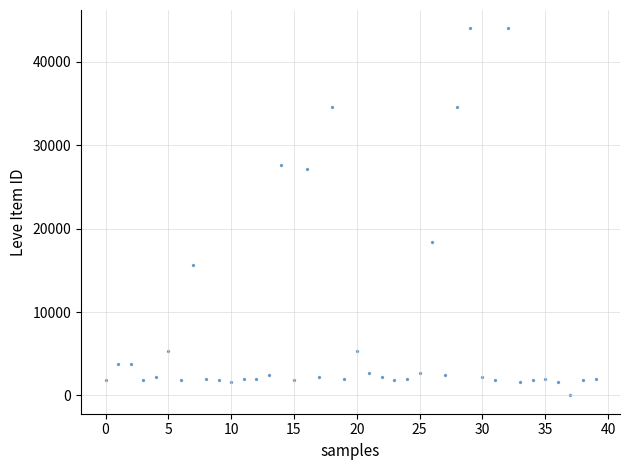

What Y value in the scatter plot is closest to 22011?

18348